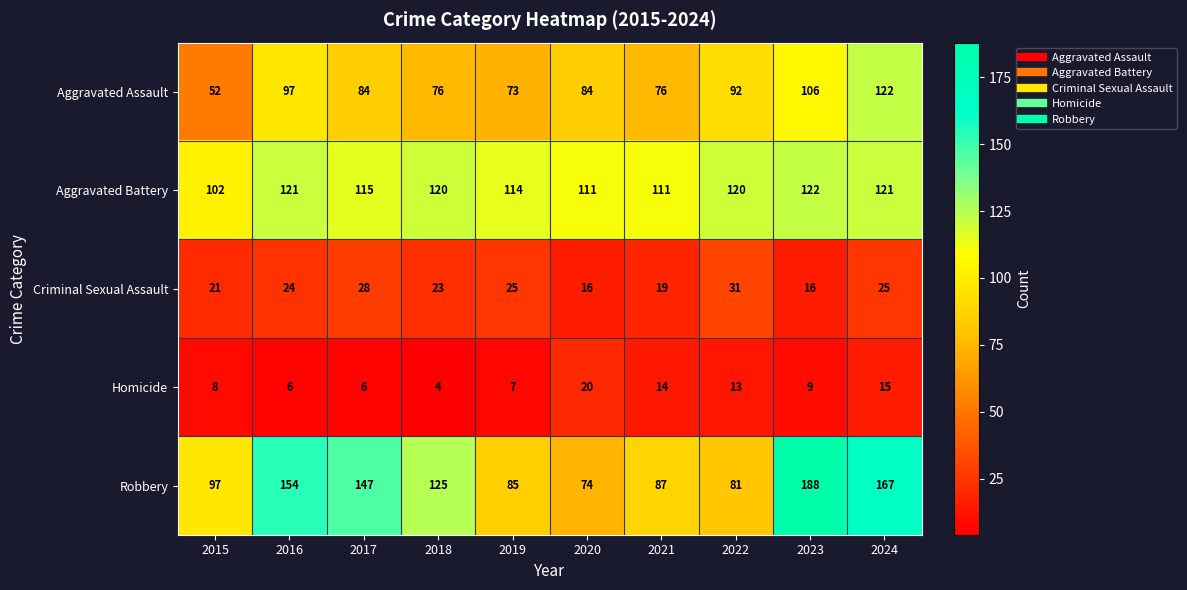

Which series has the largest total across all categories?

Robbery